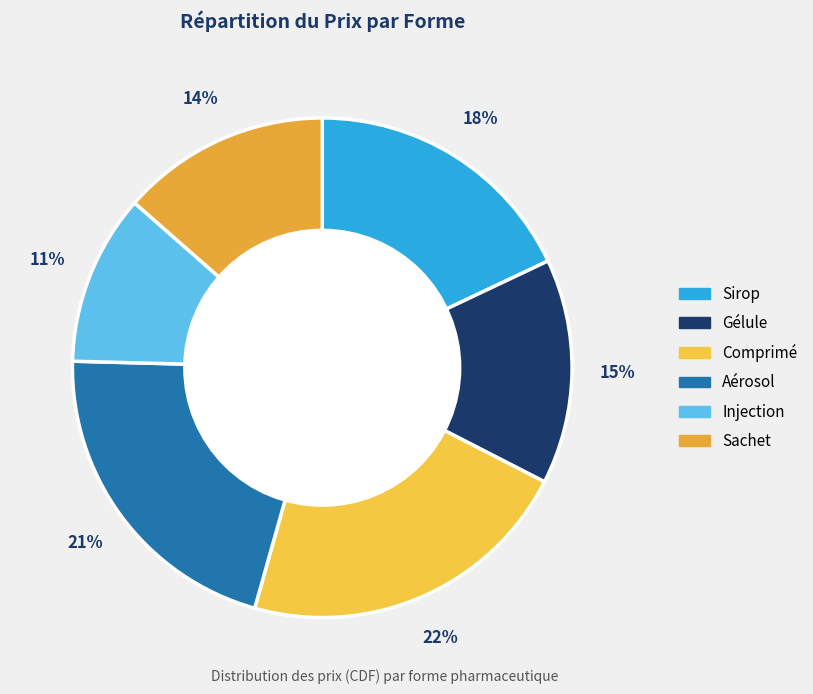

Does any single category account for the majority?

No